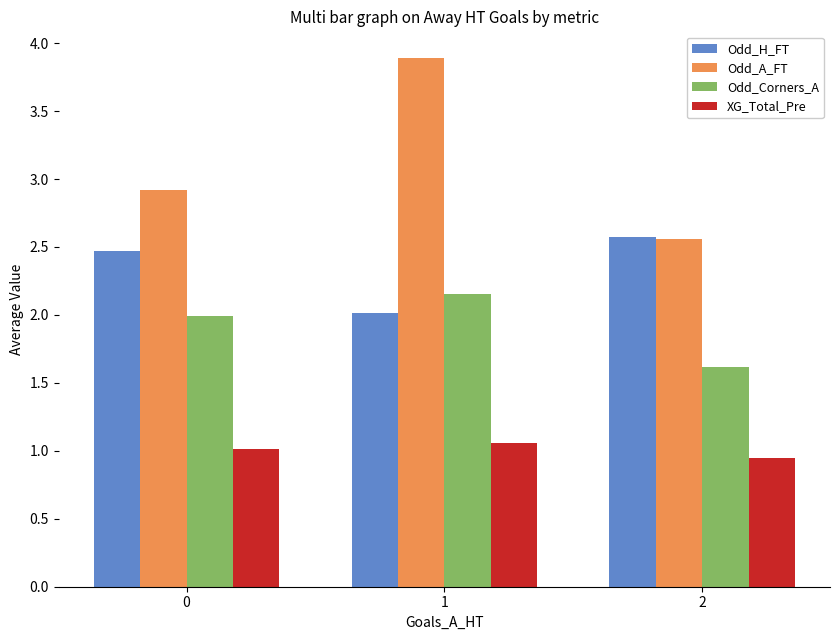

Which label corresponds to the smallest value in the chart?

2